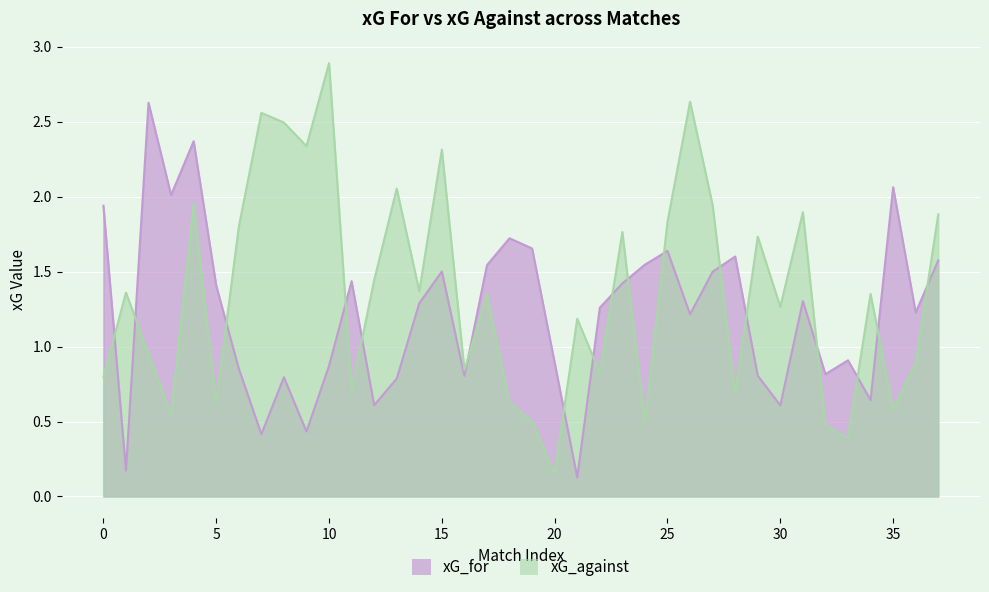

Reading right to left, what are all the values shown in this chart?

xG_for: 37=1.6	36=1.2	35=2.1	34=0.6	33=0.9	32=0.8	31=1.3	30=0.6	29=0.8	28=1.6	27=1.5	26=1.2	25=1.6	24=1.5	23=1.4	22=1.3	21=0.1	20=0.9	19=1.7	18=1.7	17=1.5	16=0.8	15=1.5	14=1.3	13=0.8	12=0.6	11=1.4	10=0.9	9=0.4	8=0.8	7=0.4	6=0.9	5=1.4	4=2.4	3=2.0	2=2.6	1=0.2	0=1.9
xG_against: 37=1.9	36=0.9	35=0.6	34=1.4	33=0.4	32=0.5	31=1.9	30=1.3	29=1.7	28=0.7	27=1.9	26=2.6	25=1.8	24=0.5	23=1.8	22=0.8	21=1.2	20=0.2	19=0.5	18=0.6	17=1.3	16=0.8	15=2.3	14=1.4	13=2.1	12=1.4	11=0.7	10=2.9	9=2.3	8=2.5	7=2.6	6=1.8	5=0.6	4=2.0	3=0.5	2=1.0	1=1.4	0=0.8